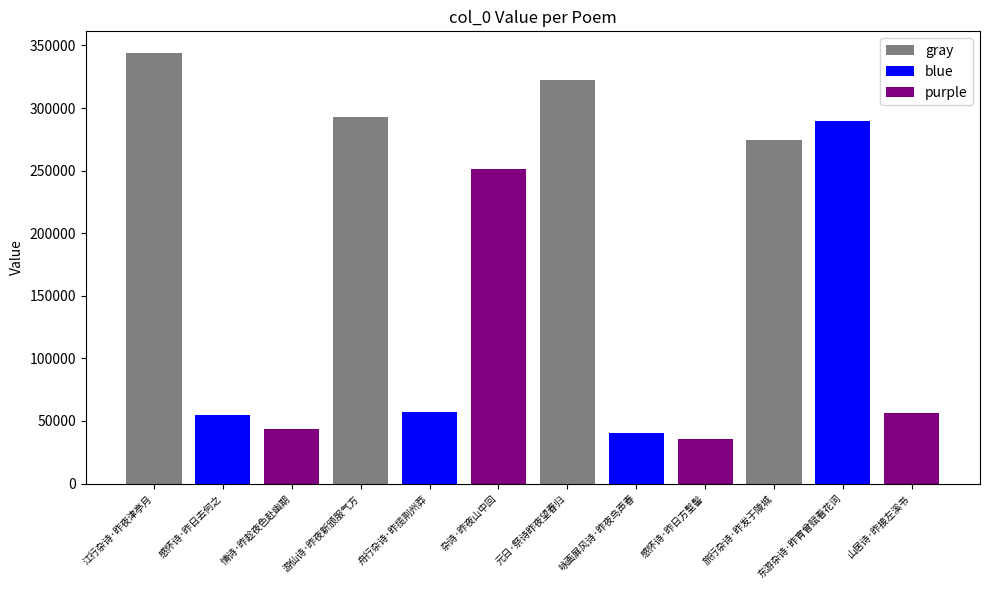

Approximately how many times larger is the value at 东游杂诗·昨宵曾赋看花词 compared to 游仙诗·昨夜新颁服气方?

1.0